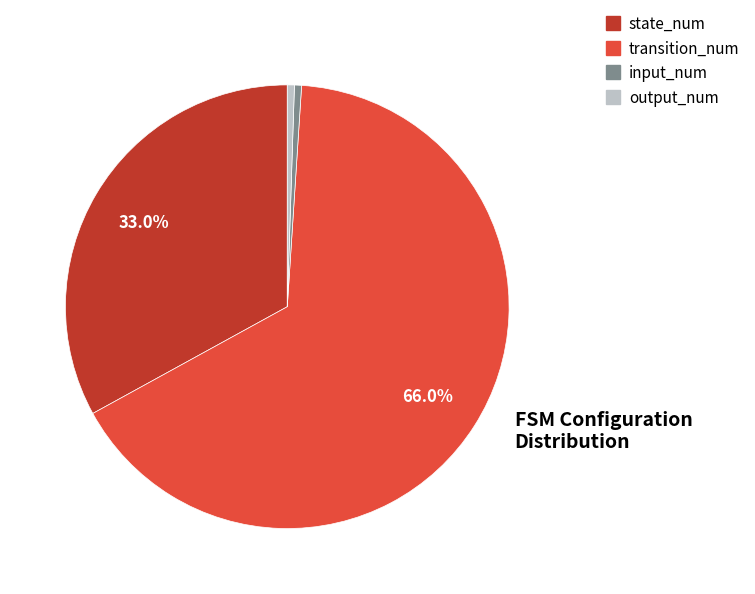

True or false: state_num accounts for 33% of the total.

True